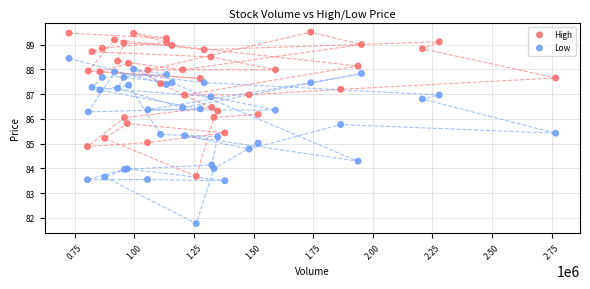

Which series contains the highest Y value?

High